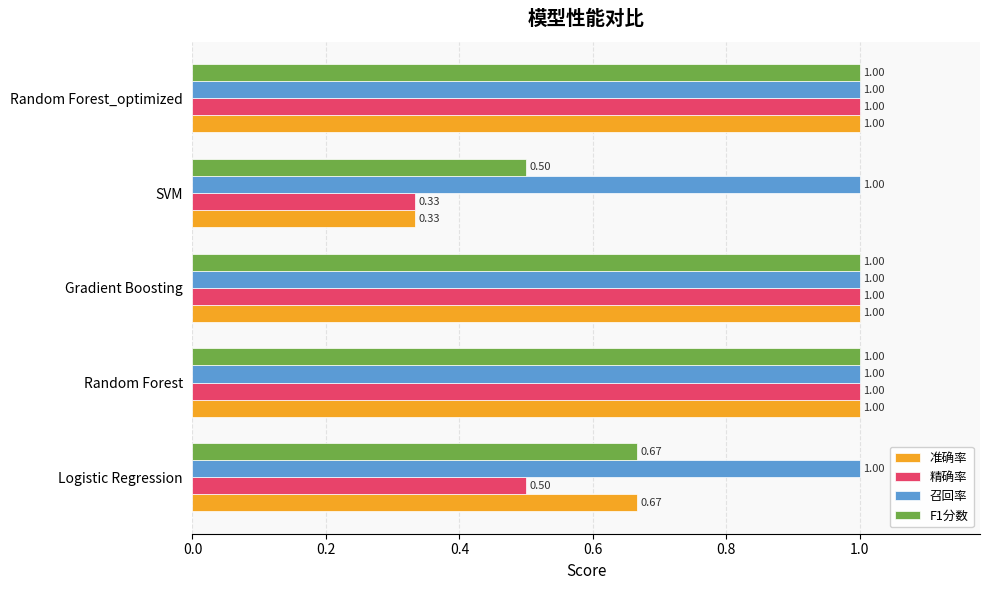

Which series has the largest total across all categories?

召回率